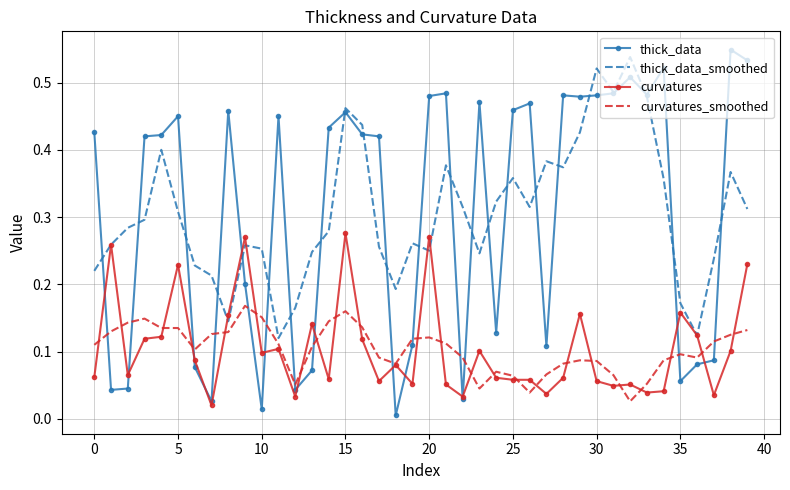

Which series has the largest range (max minus min)?

thick_data